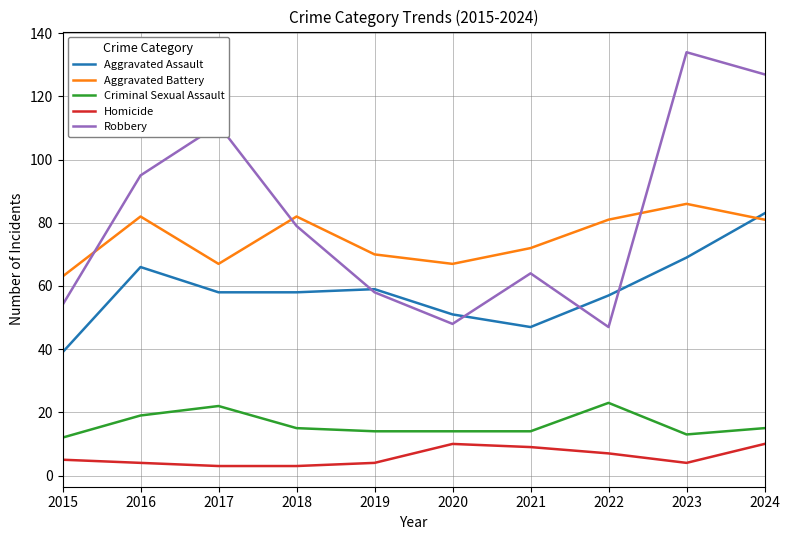

Reading left to right, transcribe all the data shown in this chart.

Aggravated Assault: 39	66	58	58	59	51	47	57	69	83
Aggravated Battery: 63	82	67	82	70	67	72	81	86	81
Criminal Sexual Assault: 12	19	22	15	14	14	14	23	13	15
Homicide: 5	4	3	3	4	10	9	7	4	10
Robbery: 54	95	111	79	58	48	64	47	134	127